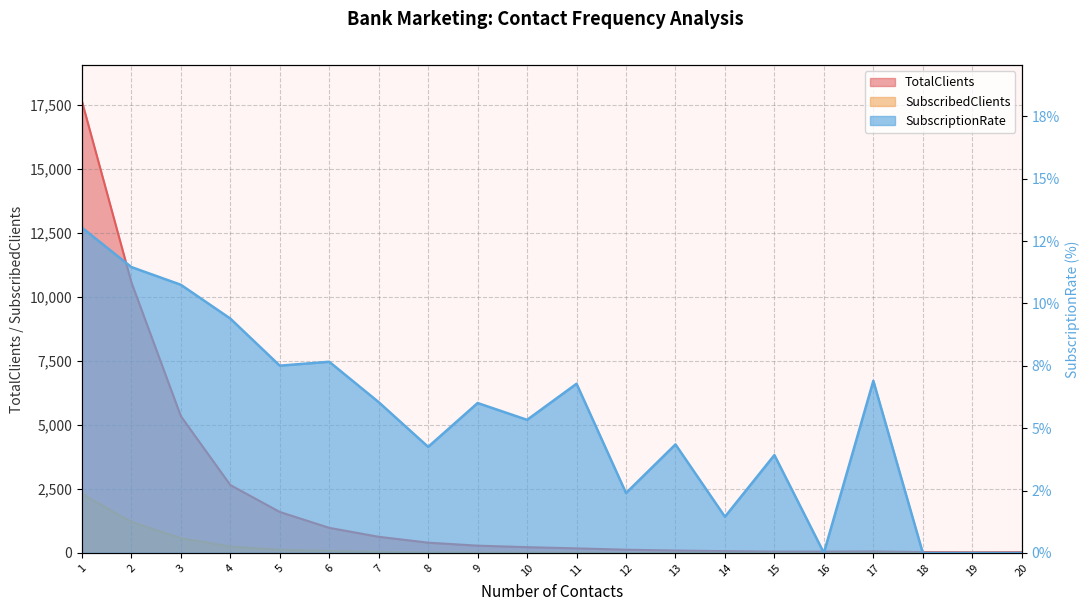

What is the greatest value displayed?

17642.0